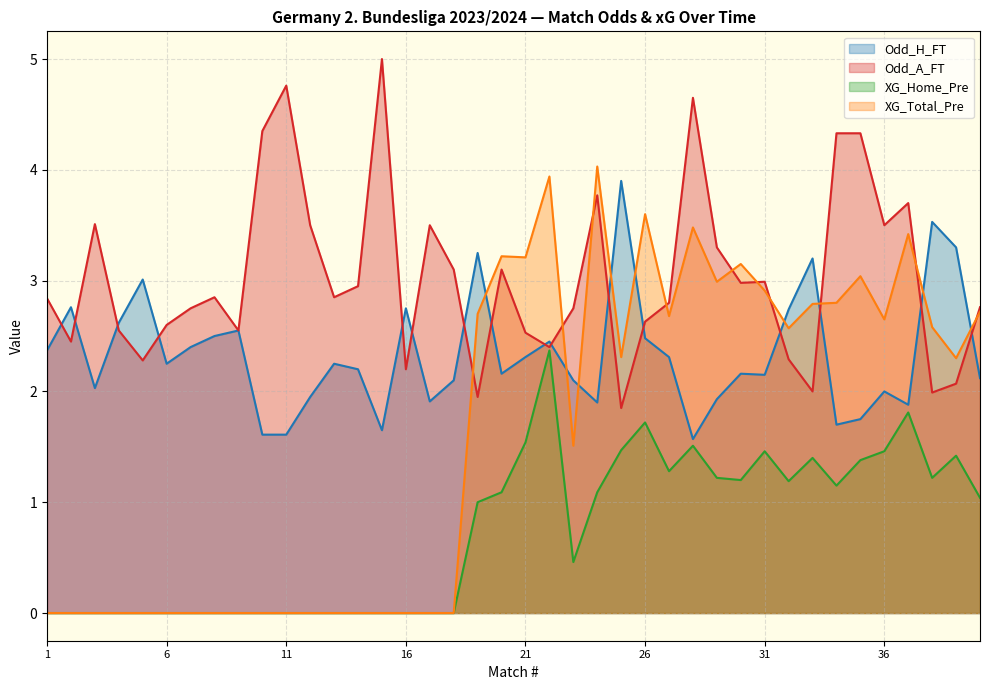

What are all the series names shown in the legend?

Odd_H_FT, Odd_A_FT, XG_Home_Pre, XG_Total_Pre